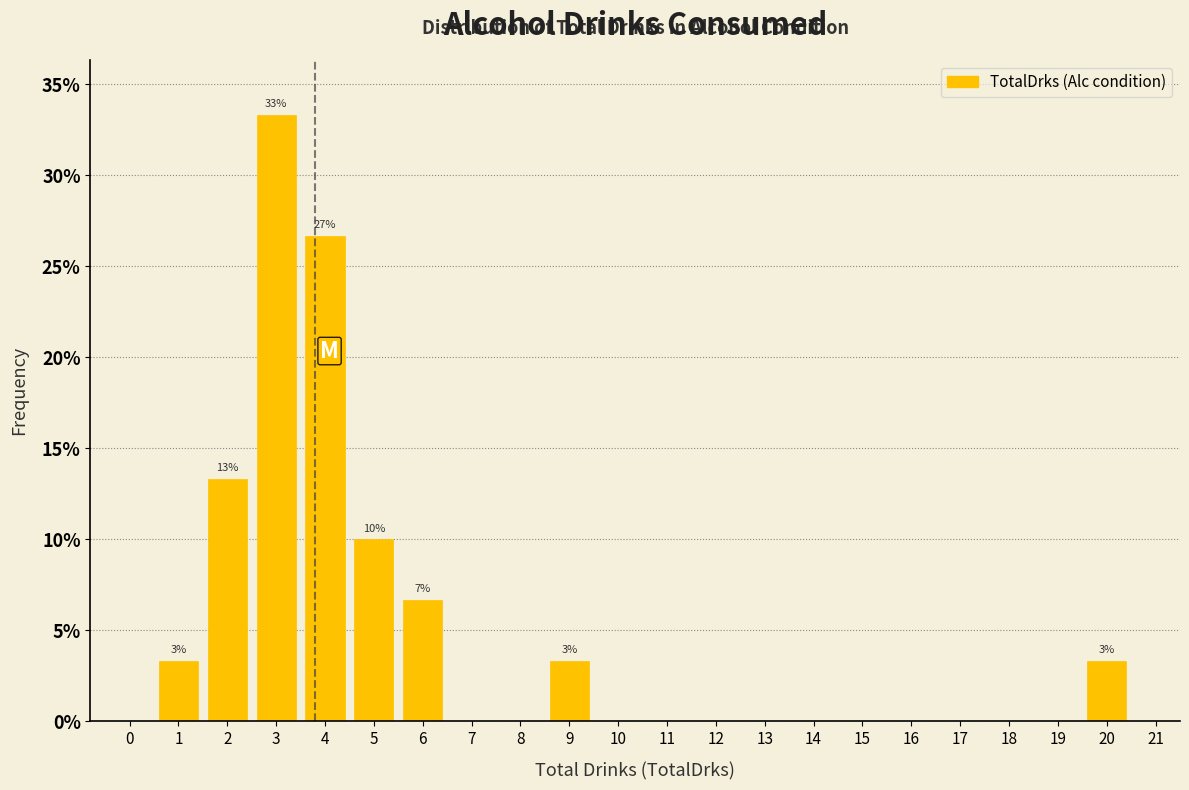

Reading left to right, extract all data points from this chart.

0=0.0	1=3.3	2=13.3	3=33.3	4=26.7	5=10.0	6=6.7	7=0.0	8=0.0	9=3.3	10=0.0	11=0.0	12=0.0	13=0.0	14=0.0	15=0.0	16=0.0	17=0.0	18=0.0	19=0.0	20=3.3